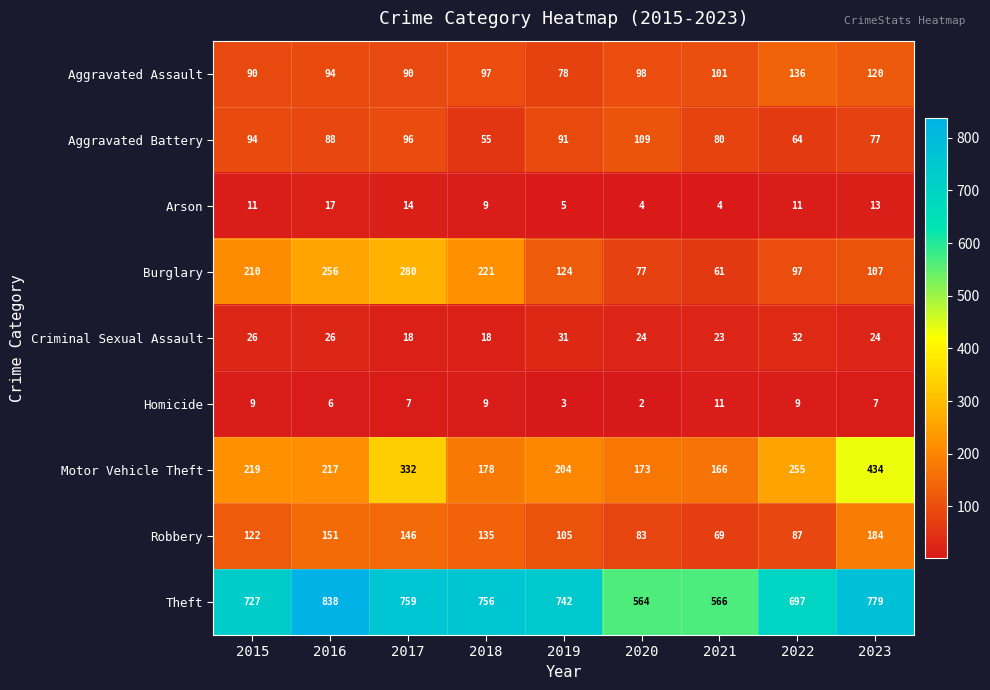

What is the sum of the Criminal Sexual Assault values at 2021 and 2018?

41